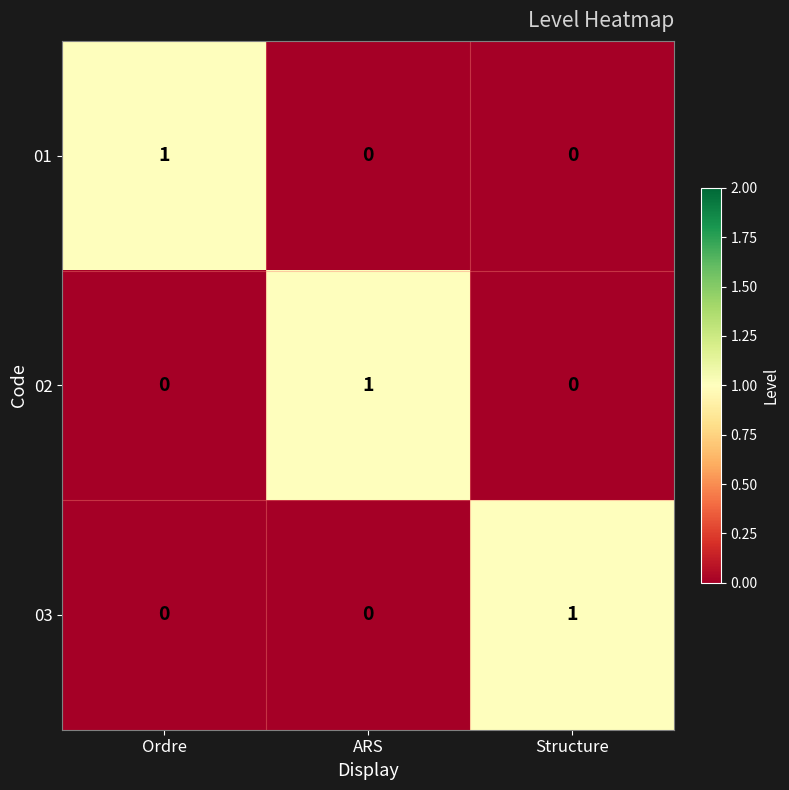

Is it true that 01 equals 0 at Structure?

True